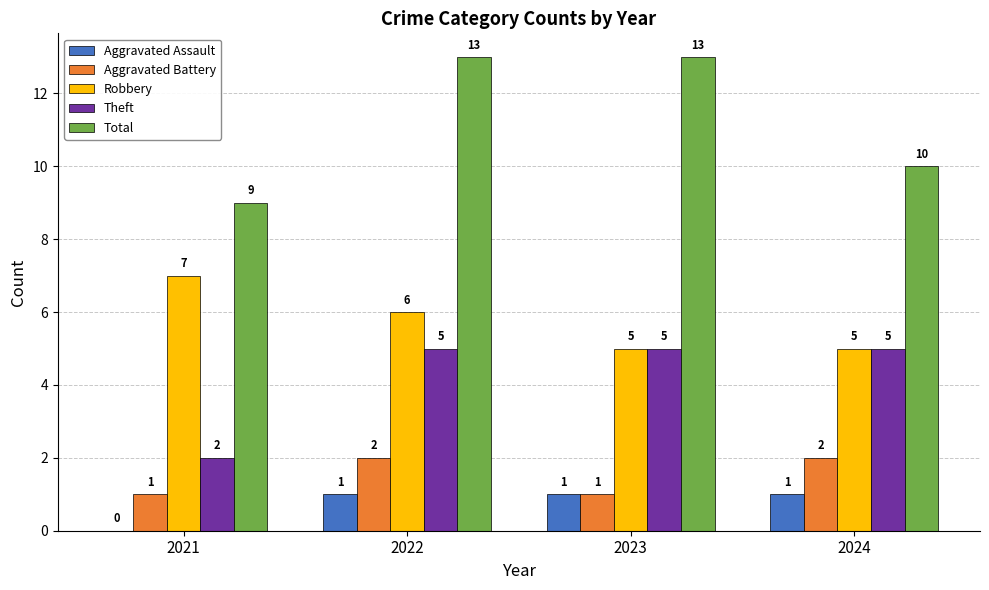

True or false: Aggravated Battery has a value of 2 at 2024.

True